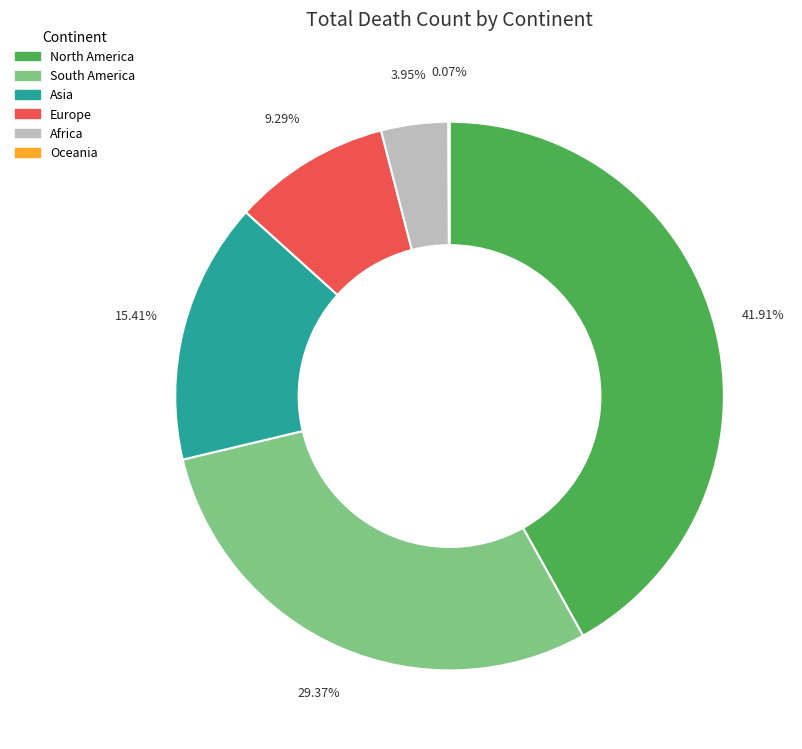

Which category has the biggest portion of the pie?

North America